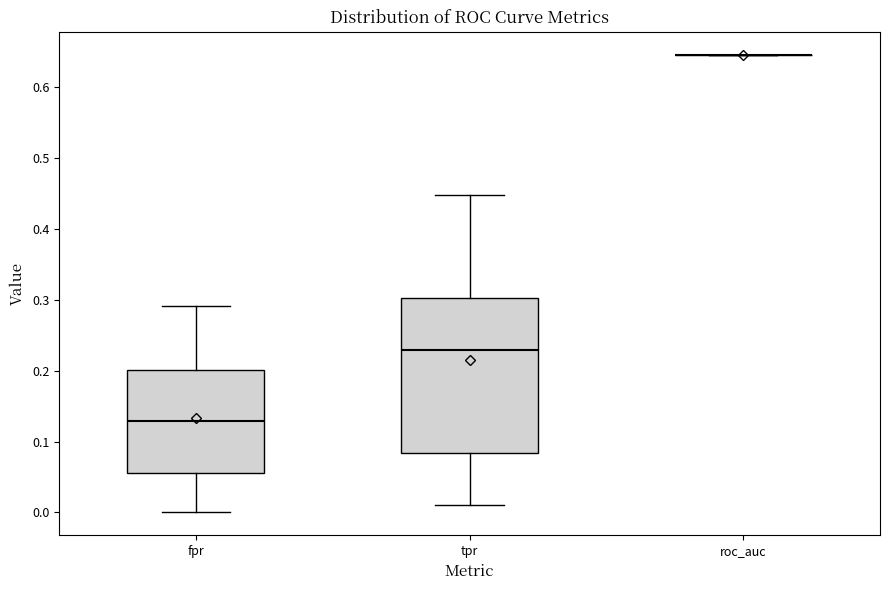

Reading left to right, read every box against the y-axis: the position of its median line, the range the box covers, and the ends of its whiskers. The values are not printed on the chart, so give them approximately, as read against the axis.

fpr: median 0.13, box 0.06 to 0.20, whiskers 0.00 to 0.29
tpr: median 0.23, box 0.08 to 0.30, whiskers 0.01 to 0.45
roc_auc: box collapsed to a line at 0.65, whiskers 0.65 to 0.65